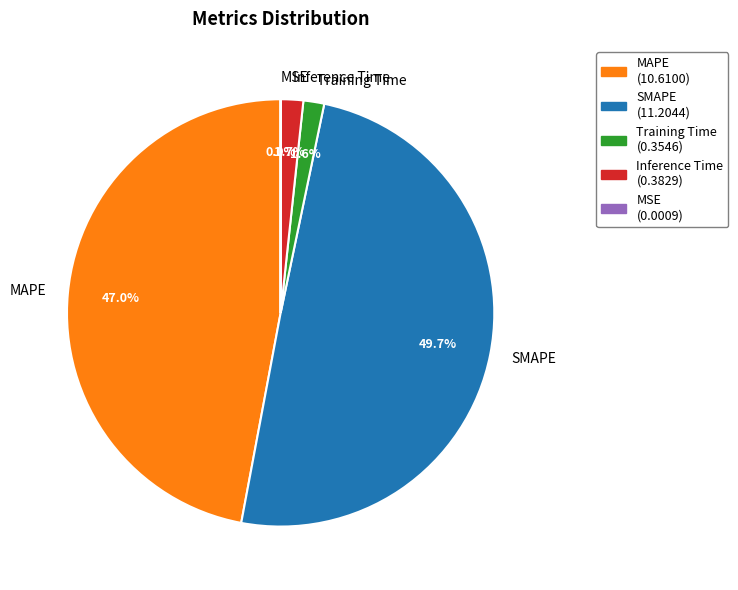

Which slice is the largest?

SMAPE